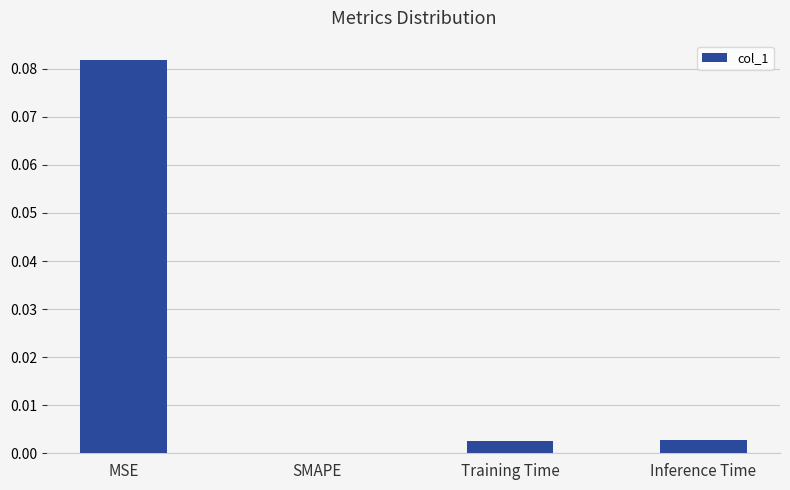

Are the bars grouped side by side (vs. stacked)?

No